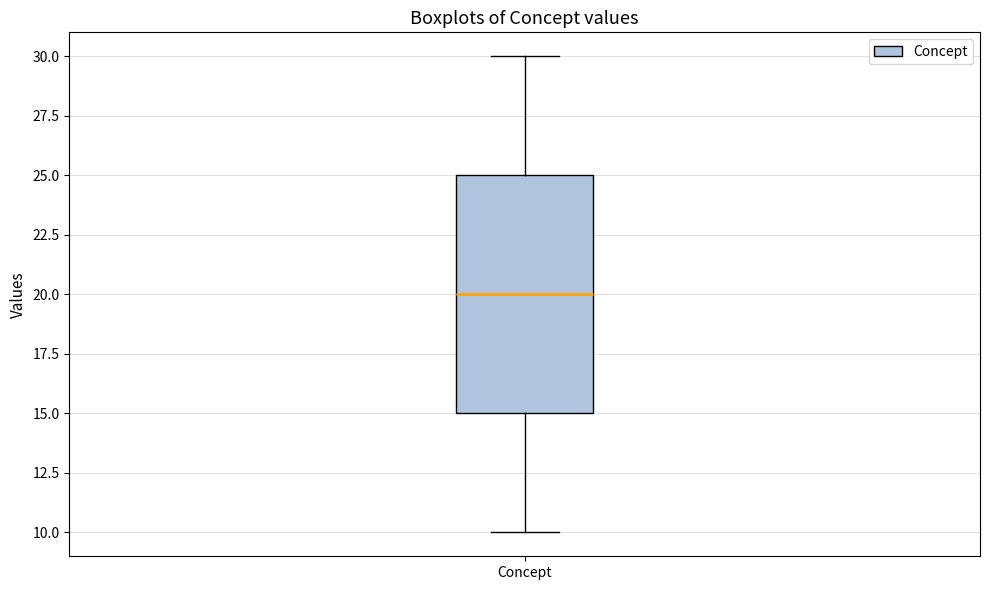

Read this box plot against the y-axis: the position of the median line, the range covered by the box, and the ends of both whiskers. The values are not printed on the chart, so give them approximately, as read against the axis.

median 20, box 15 to 25, whiskers 10 to 30